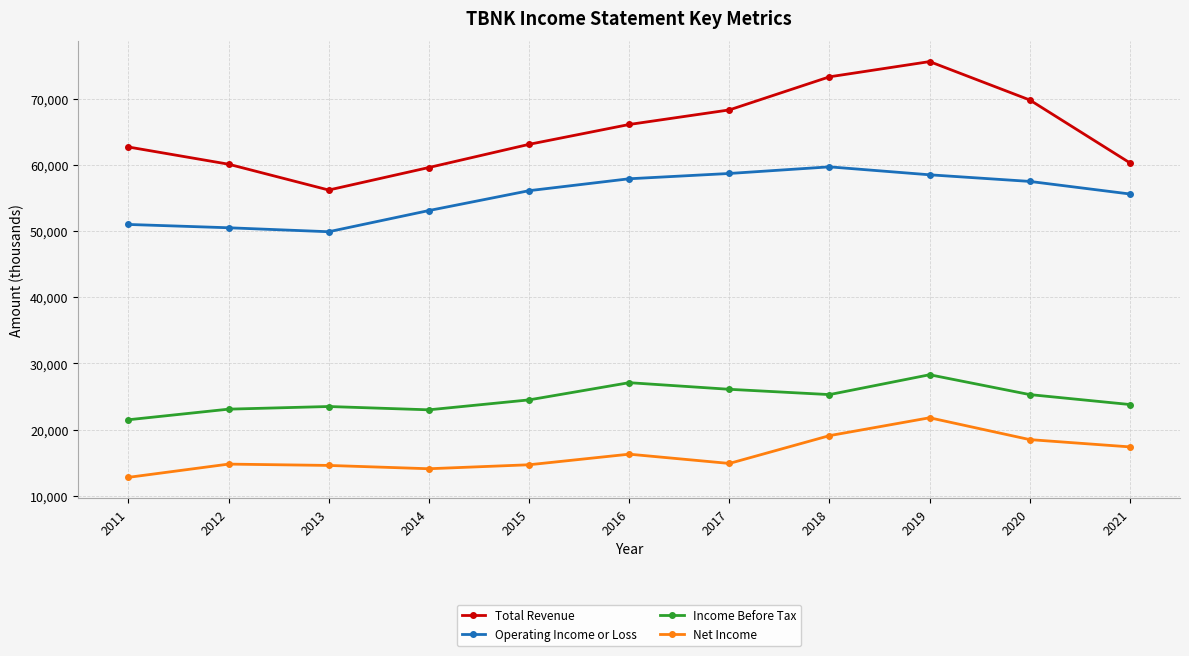

Where is the first local minimum for Operating Income or Loss?

2013